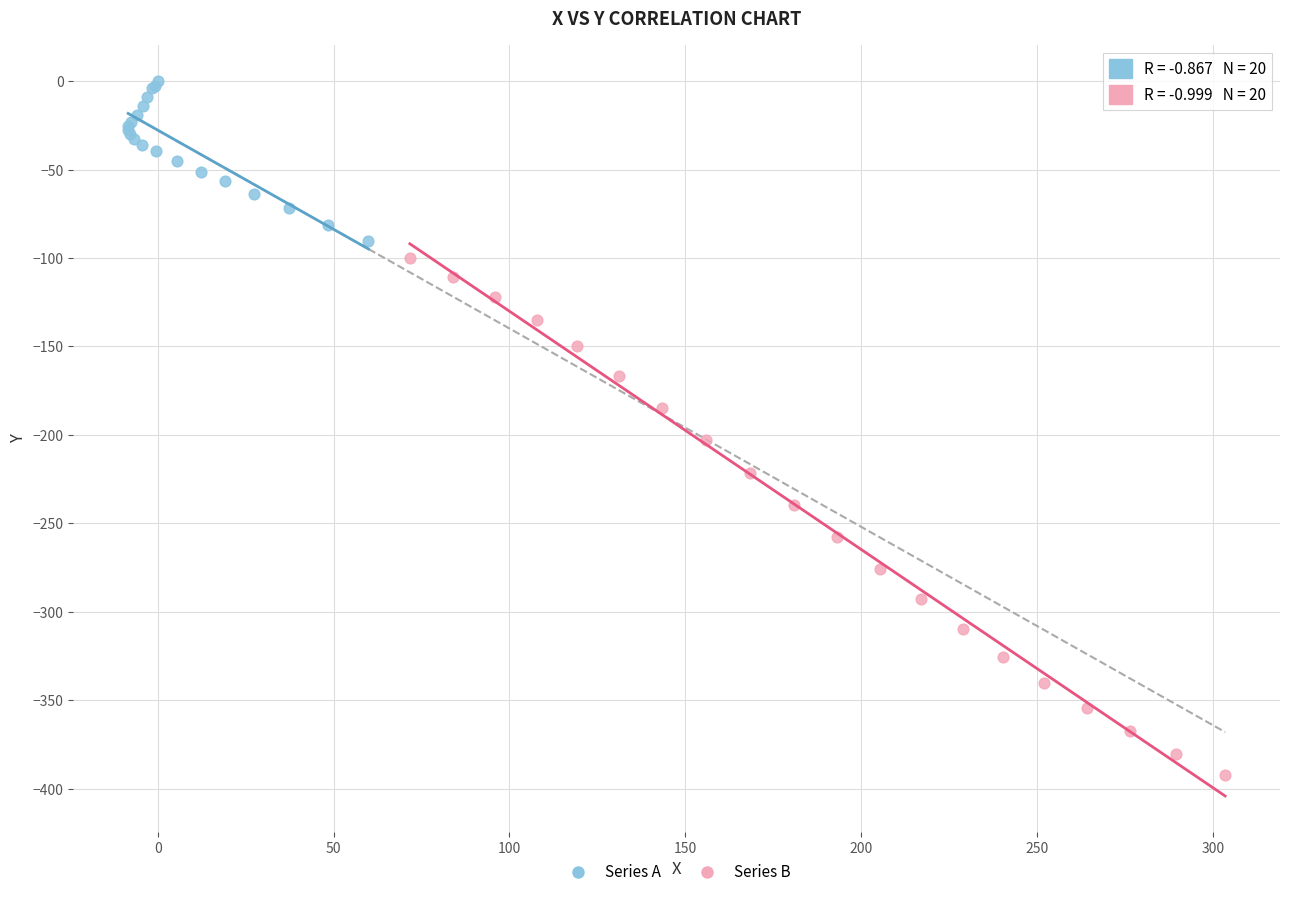

Which series has the largest Y range (max minus min)?

Series B